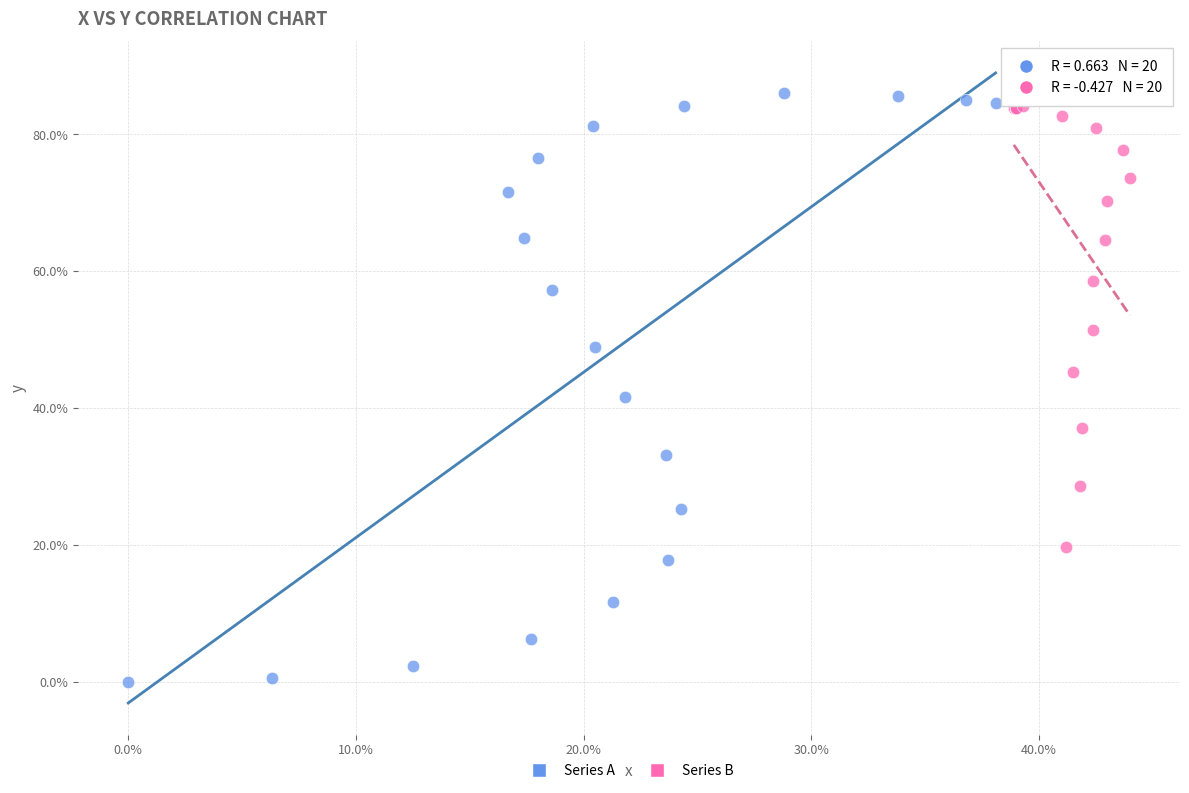

Which series has the widest spread of Y values?

Series A